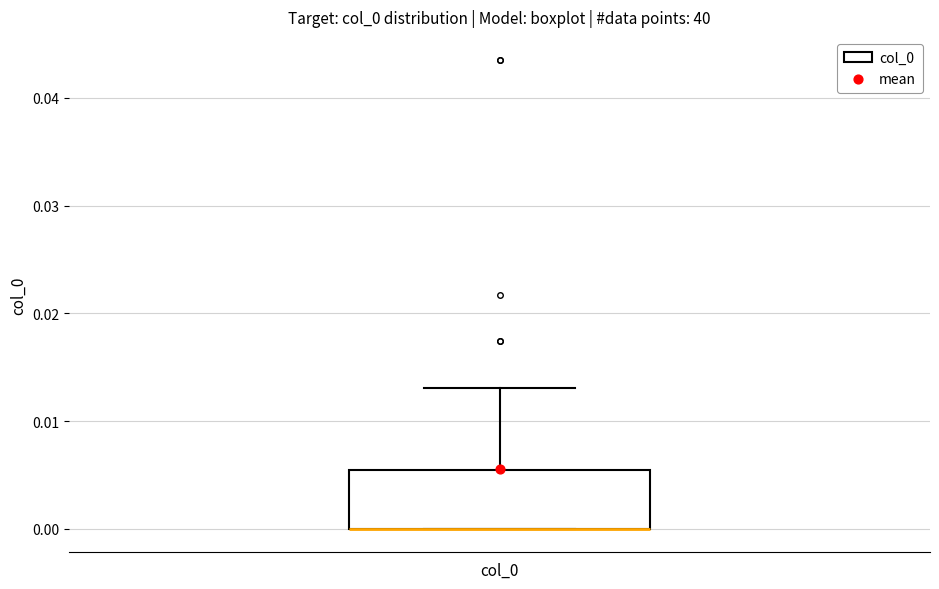

Read this box plot against the y-axis: the position of the median line, the range covered by the box, and the ends of both whiskers. The values are not printed on the chart, so give them approximately, as read against the axis.

median 0.000 (drawn on the box's lower edge), box 0.000 to 0.005, whiskers 0.000 to 0.013